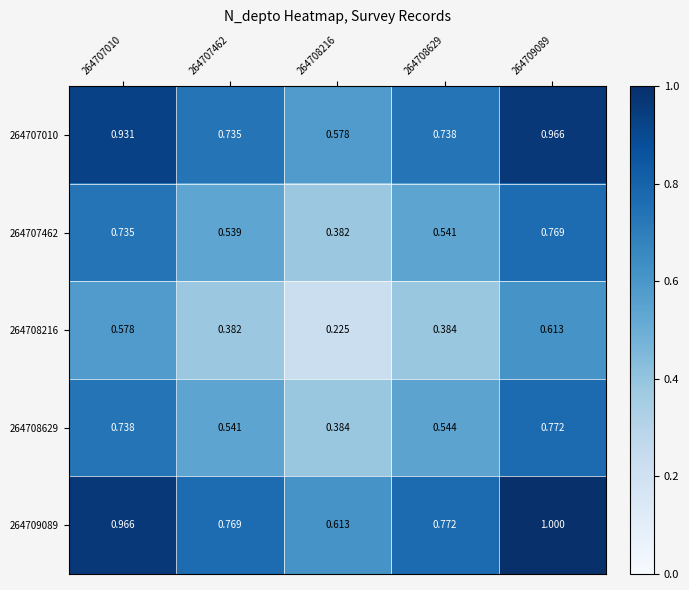

Is the value of 264709089 at 264708216 greater than the value of 264708216 at 264707010?

Yes